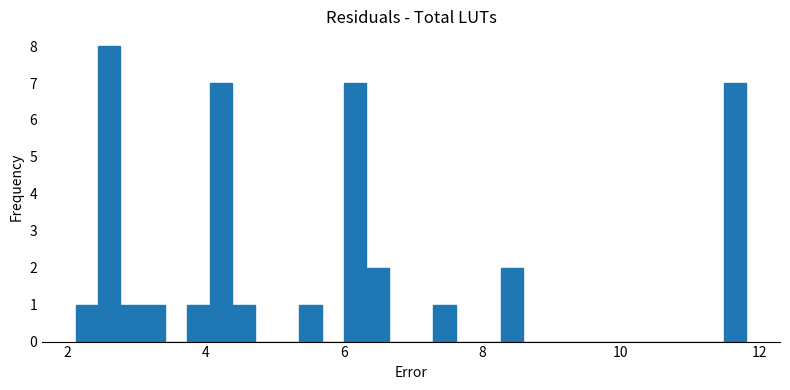

Read against the x-axis, roughly where is the centre of the tallest bar?

2.6